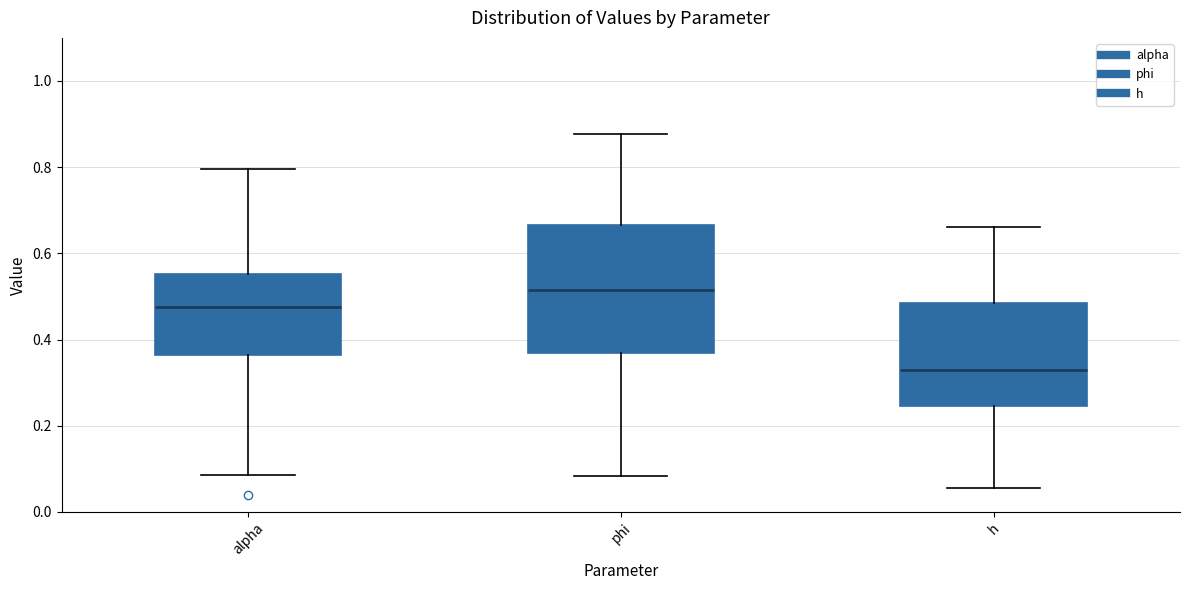

Which box's median line is the highest?

phi